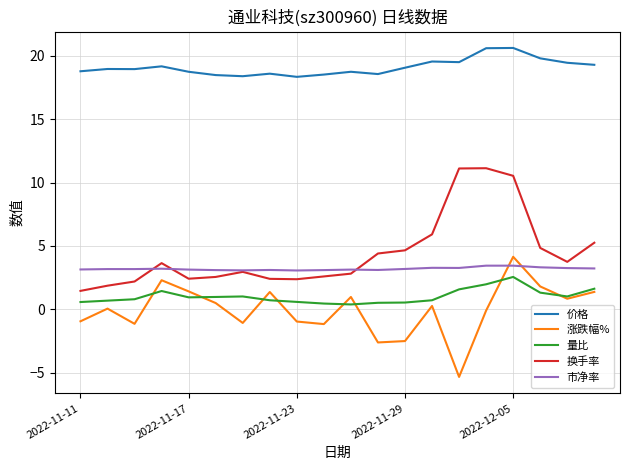

How many times do 涨跌幅% and 量比 cross each other?

8